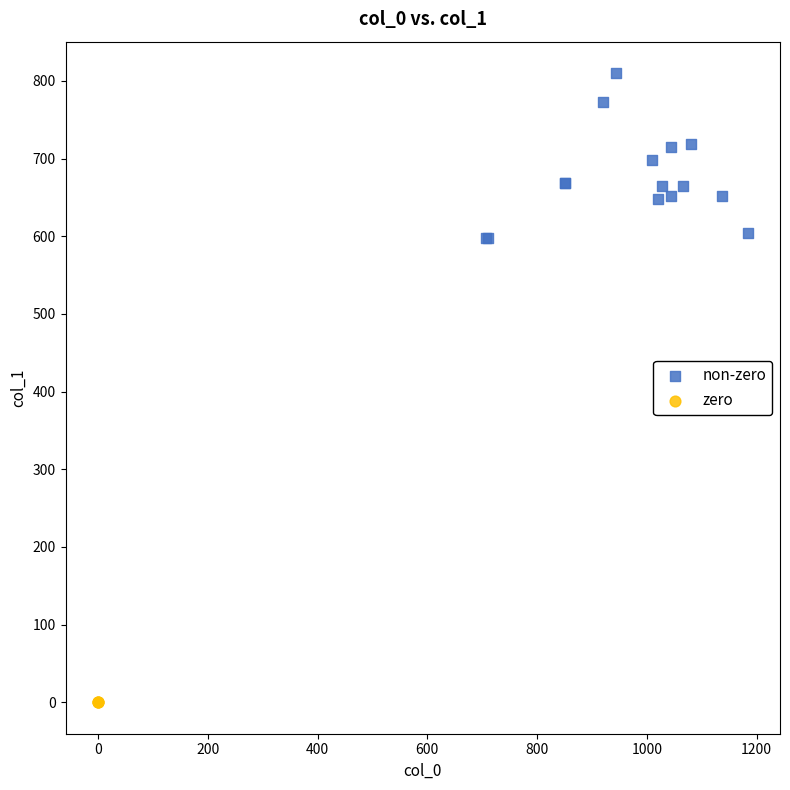

Which series contains the highest Y value?

non-zero